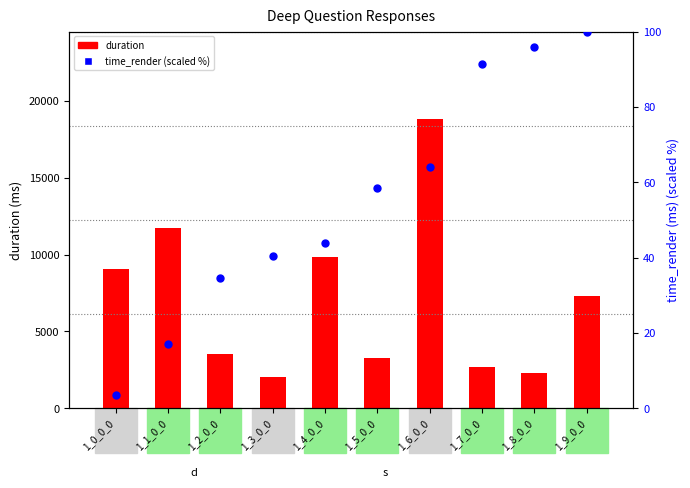

Which series reaches the minimum Y coordinate?

time_render (scaled)